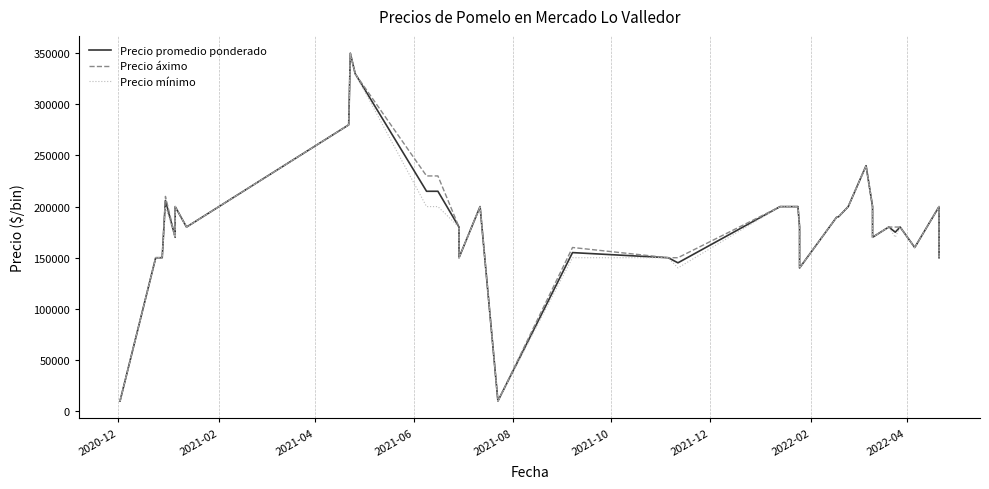

Is it true that Precio mínimo equals 80100 at 31?

False